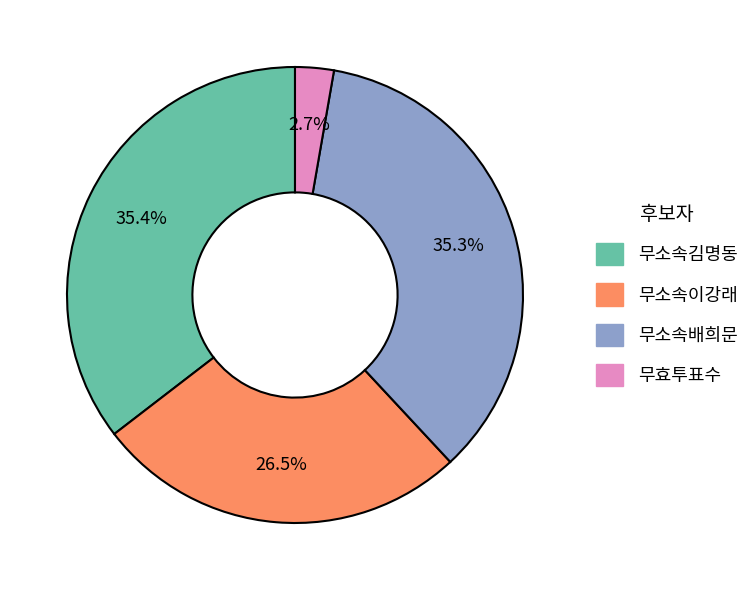

To the nearest percent, what is the difference between the 무소속이강래 and 무소속배희문 slice percentages?

9%